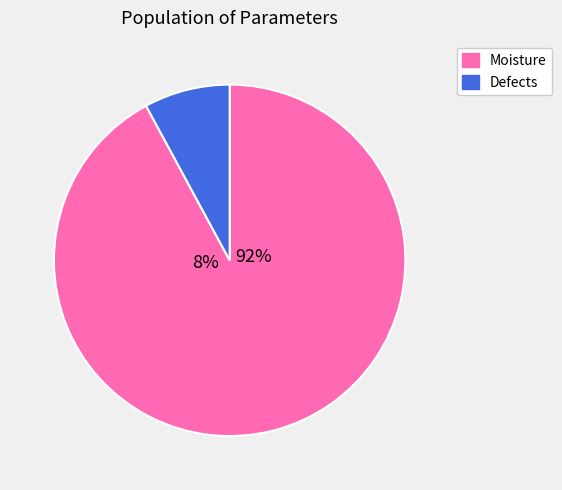

Which has a higher value, Defects or Moisture?

Moisture